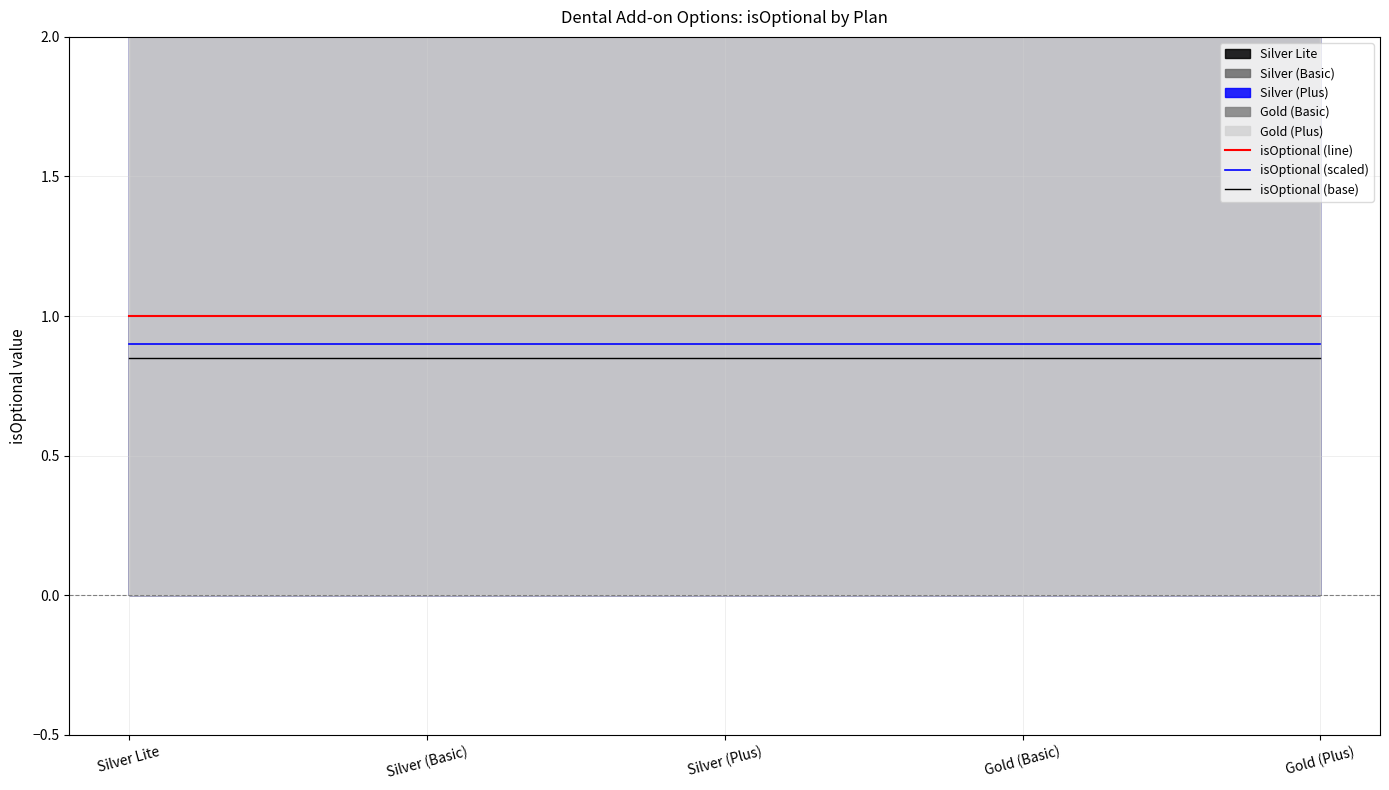

True or false: isOptional (base) has more than 1 points higher than both neighbors.

False